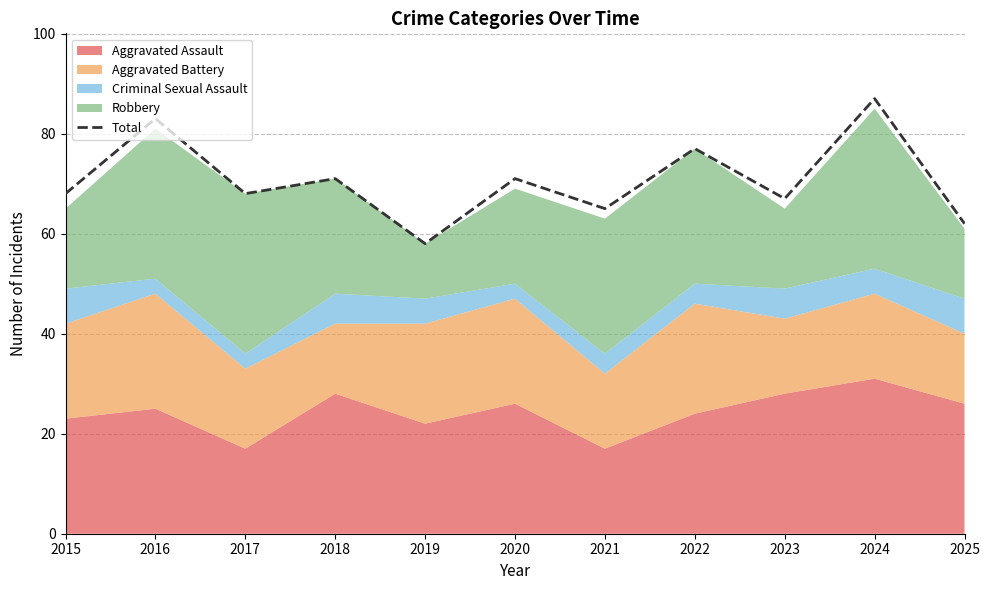

Rank the categories by value from lowest to highest.

2019, 2025, 2021, 2023, 2015, 2017, 2018, 2020, 2022, 2016, 2024